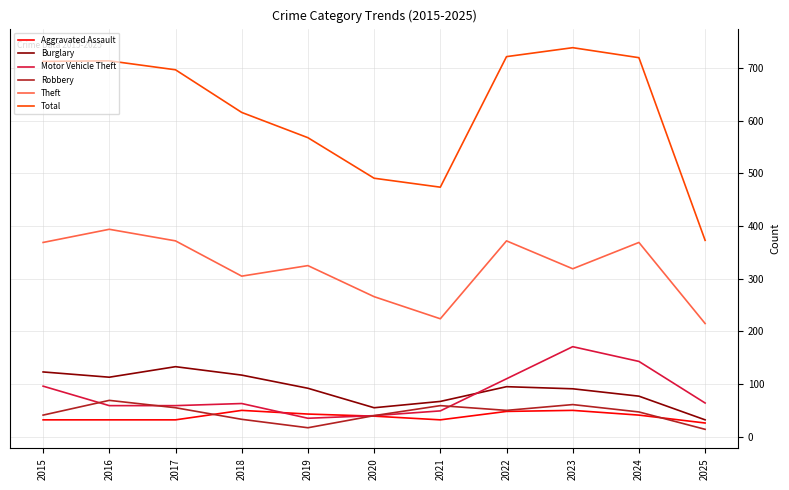

What is the average value of the Burglary series?

90